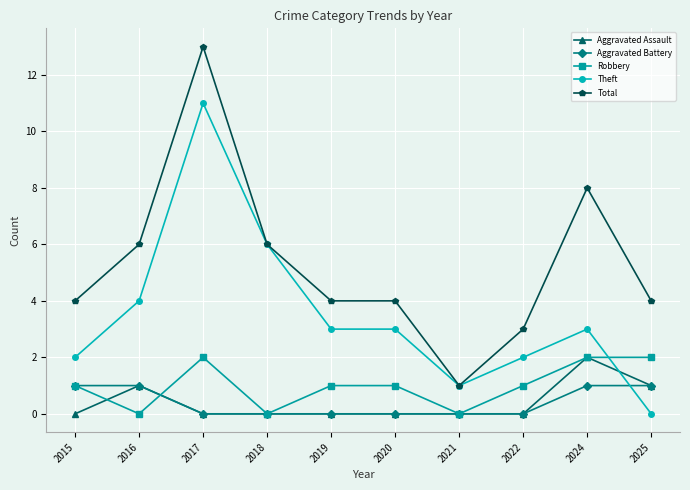

How many lines are shown in the chart?

5